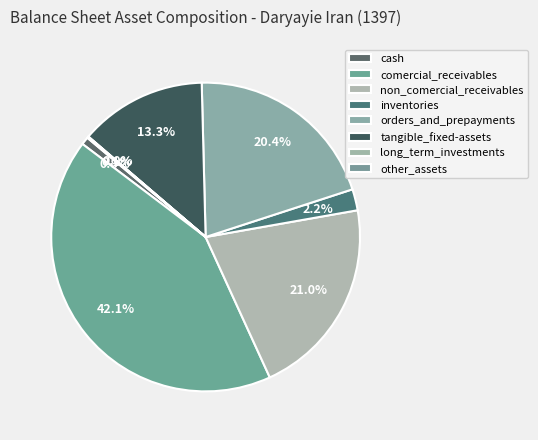

Is it true that non_comercial_receivables is 21% of the pie?

True